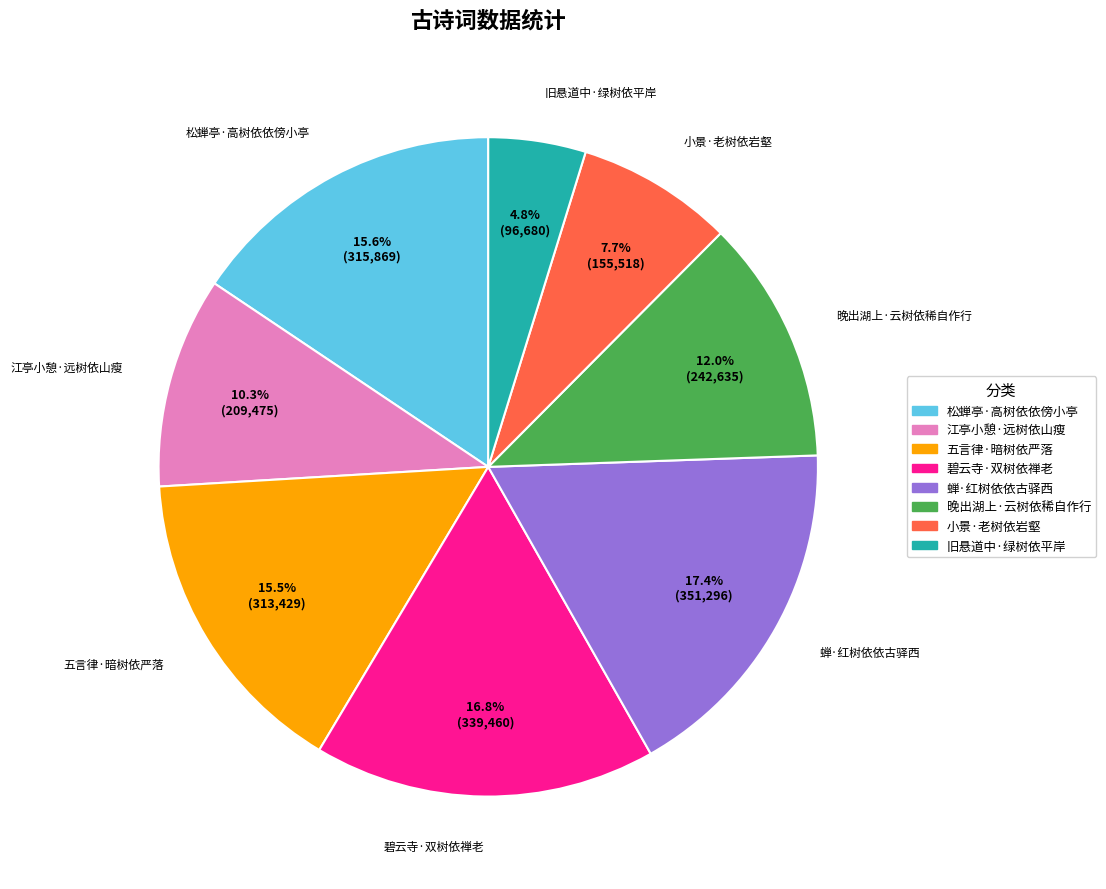

To the nearest percent, what is the difference between the largest and smallest slice percentages?

13%